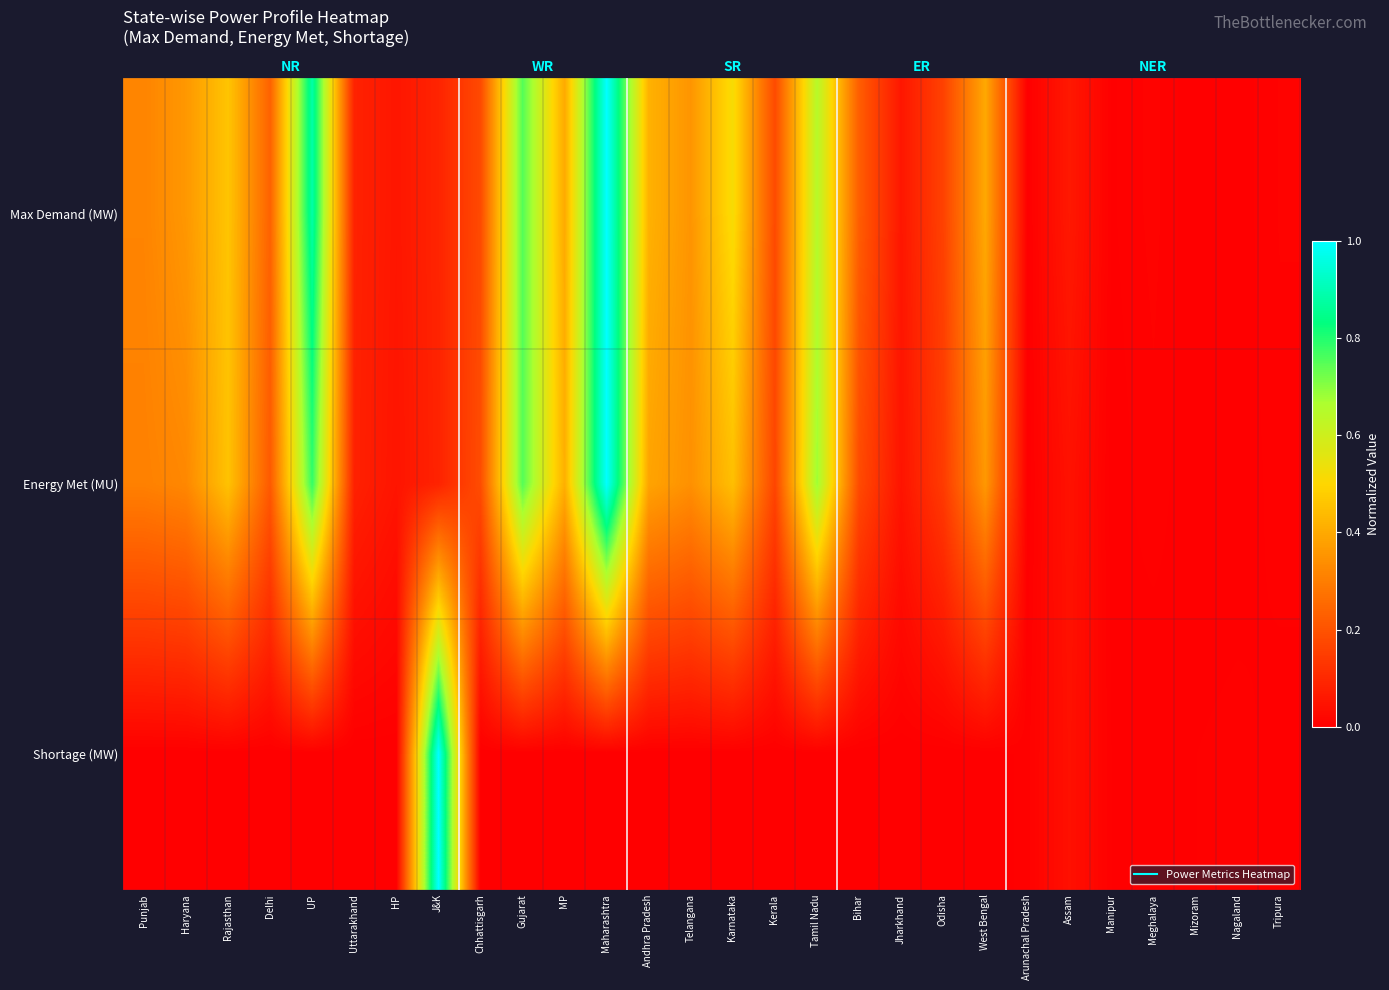

At Nagaland, list the series in order from smallest to largest.

Energy Met (MU), Max Demand (MW), Shortage (MW)